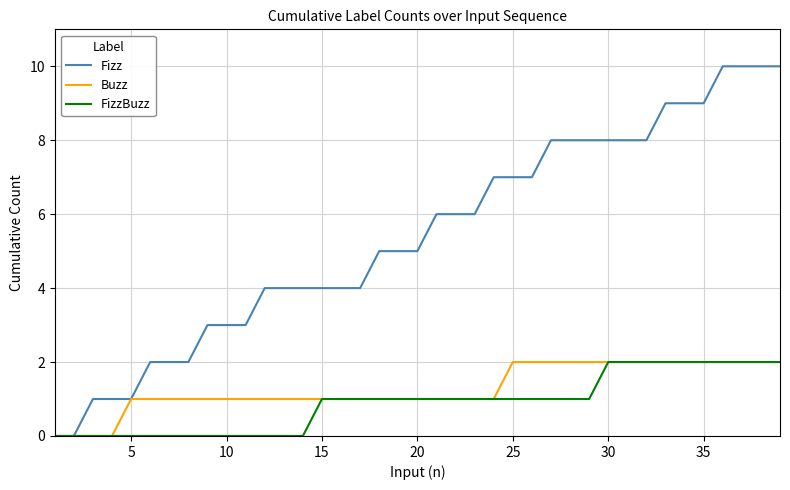

What is the greatest value displayed?

10